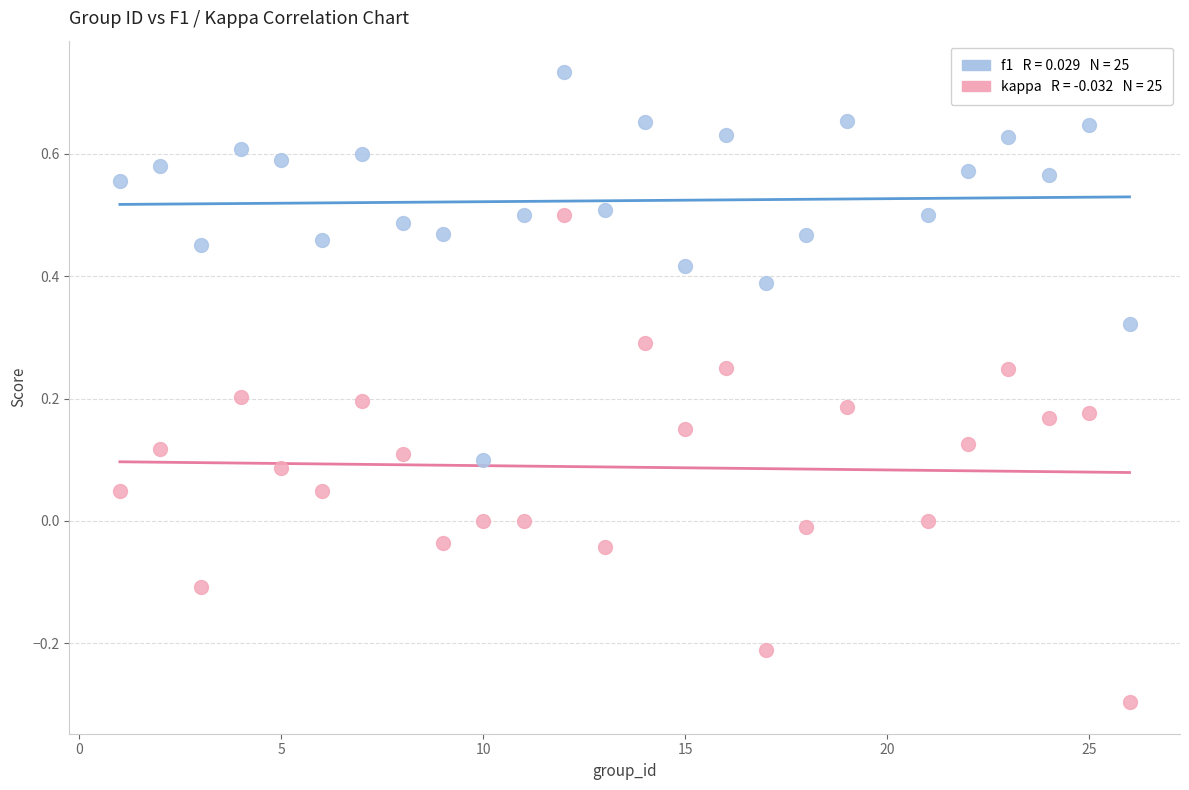

Across all data points, what is the range of X values (max minus min)?

25.0